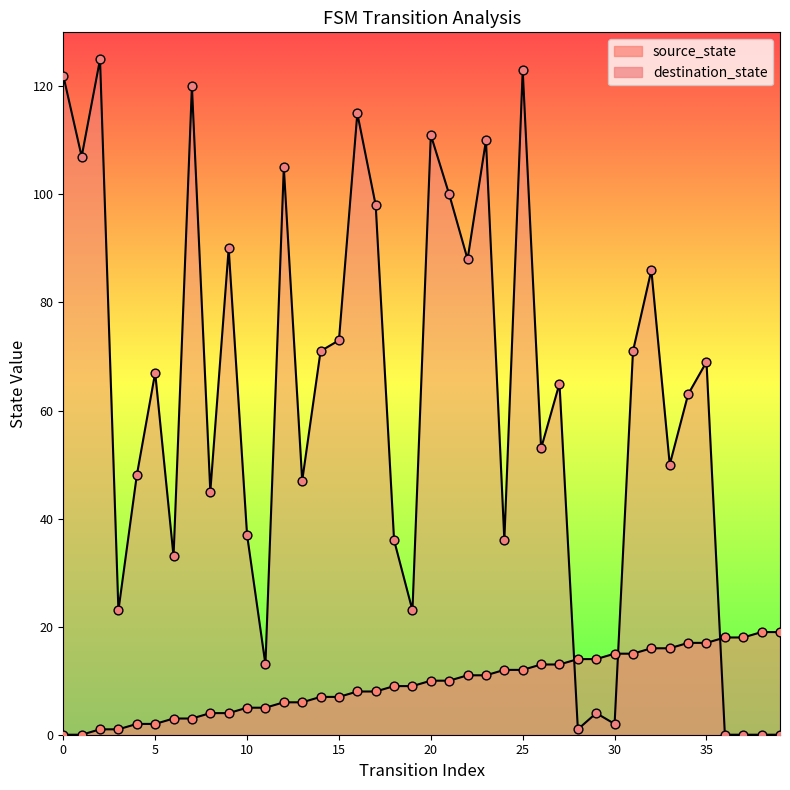

What are all the series names shown in the legend?

source_state, destination_state